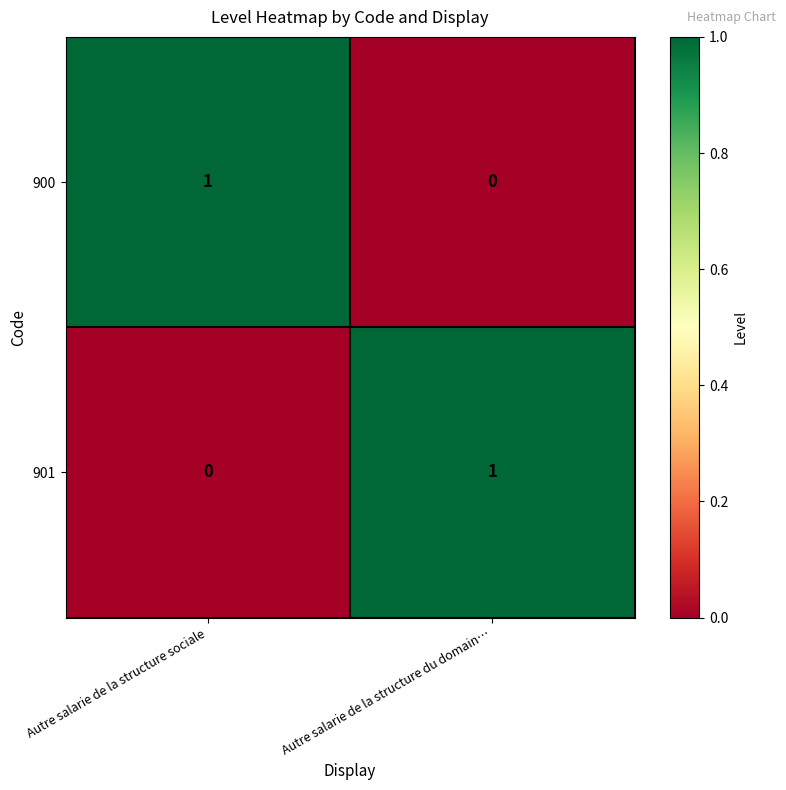

What is the total value across all series at Autre salarie de la structure sociale?

1